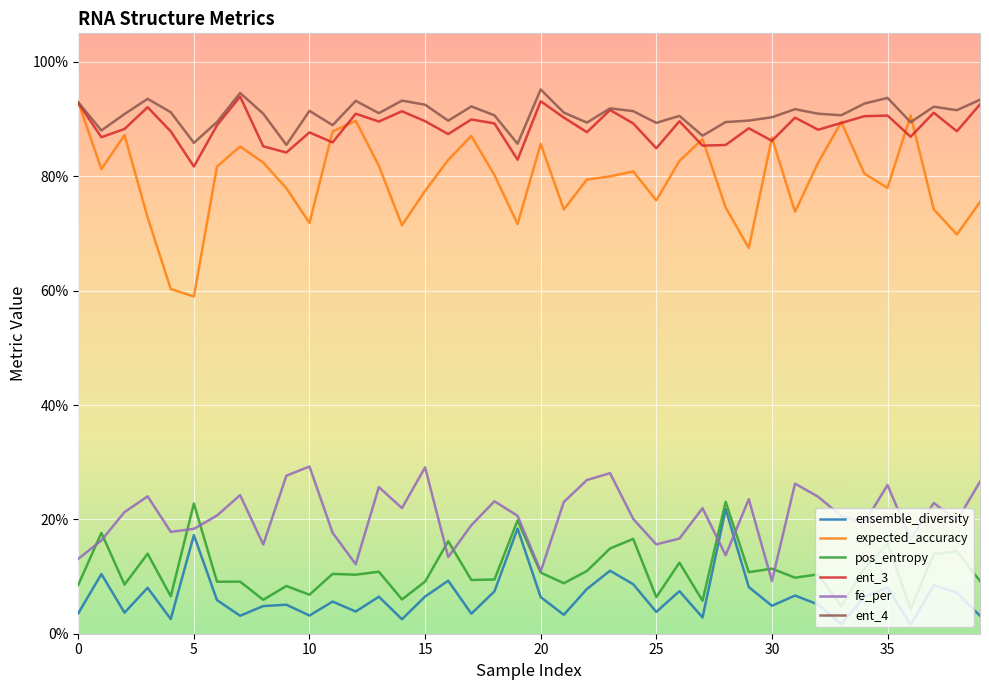

True or false: expected_accuracy and fe_per intersect in this chart.

False